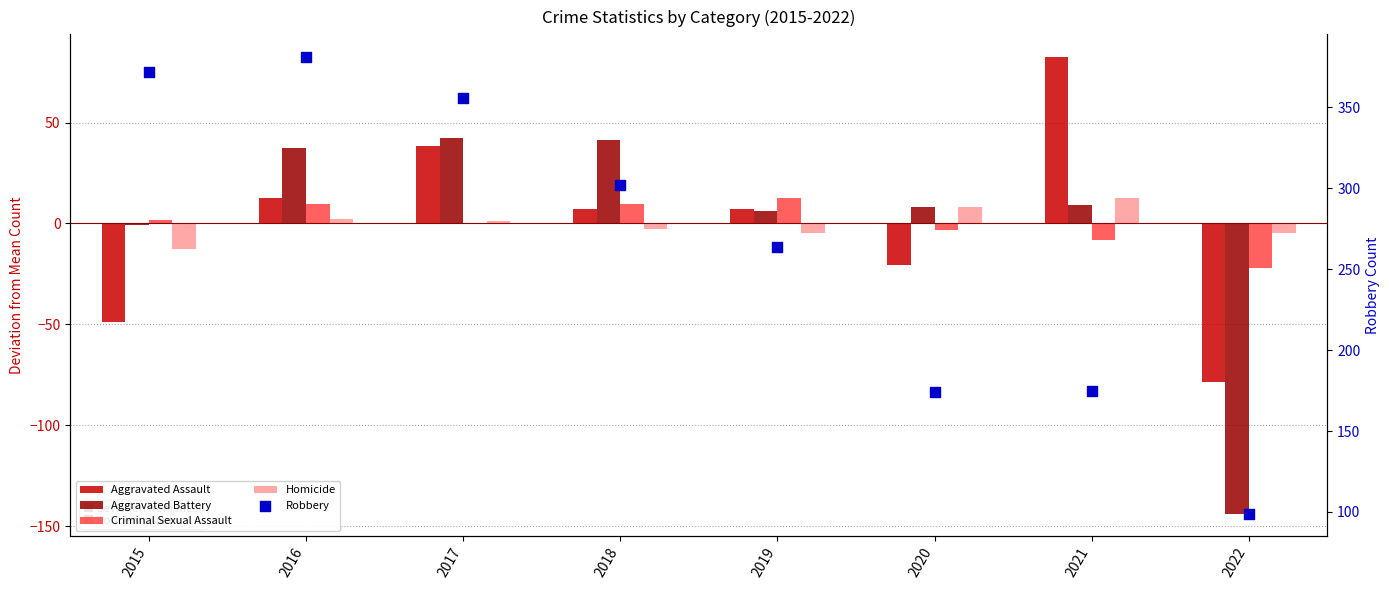

Is the value of Criminal Sexual Assault at 2019 greater than the value of Homicide at 2017?

Yes